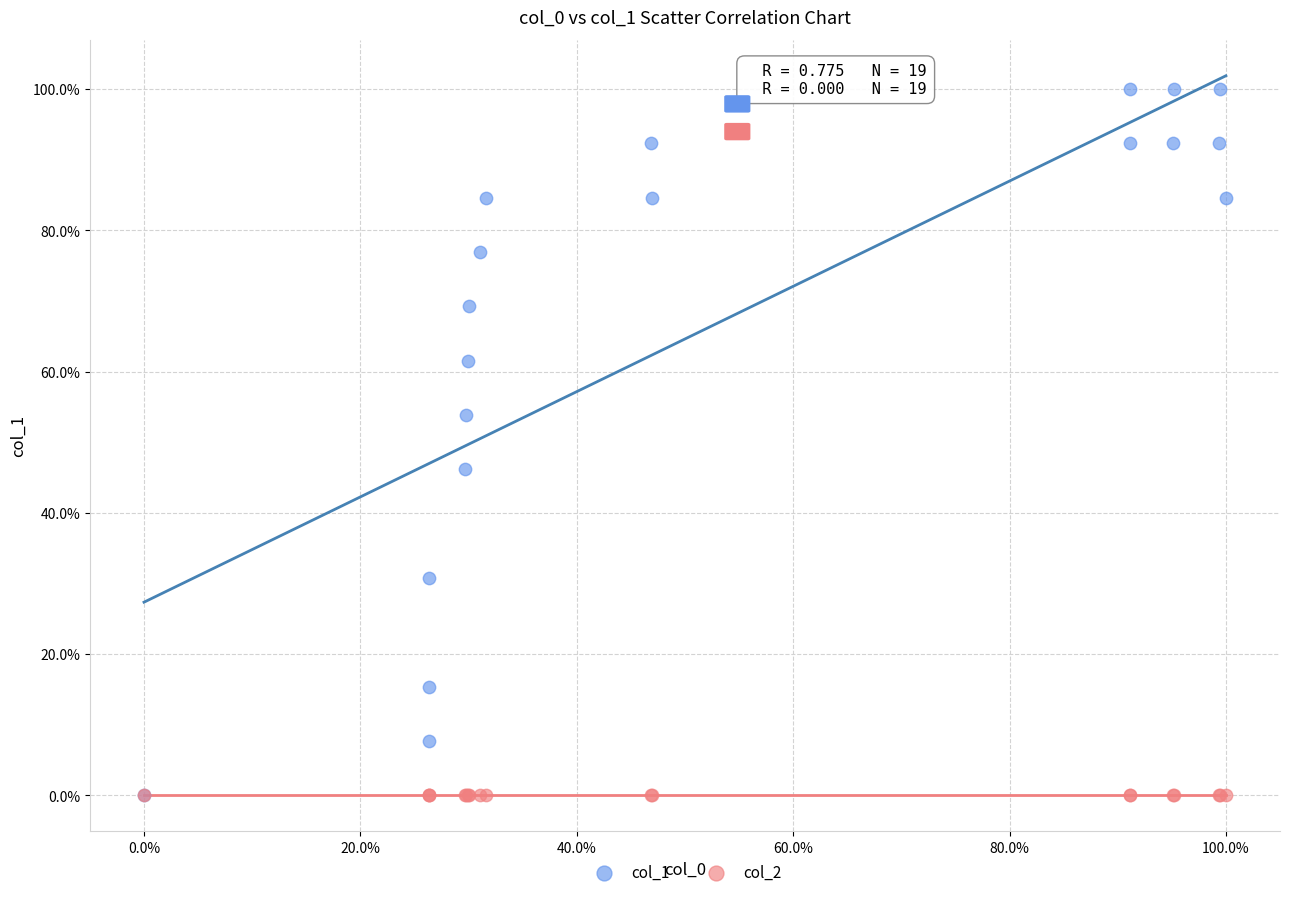

What are all the series names shown in the legend?

col_1, col_2